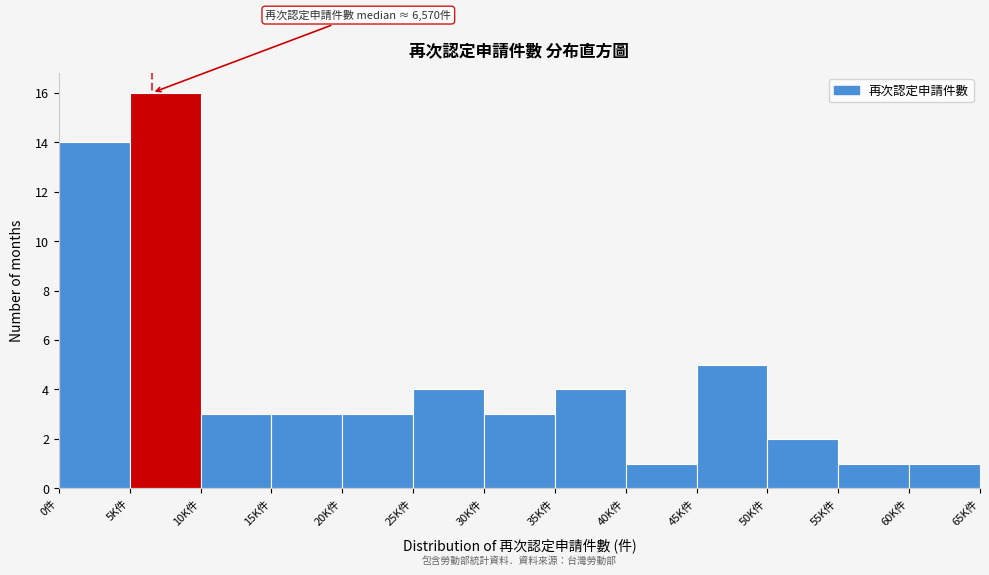

Reading left to right, what are all the values shown in this chart?

0件=14	5K件=16	10K件=3	15K件=3	20K件=3	25K件=4	30K件=3	35K件=4	40K件=1	45K件=5	50K件=2	55K件=1	60K件=1